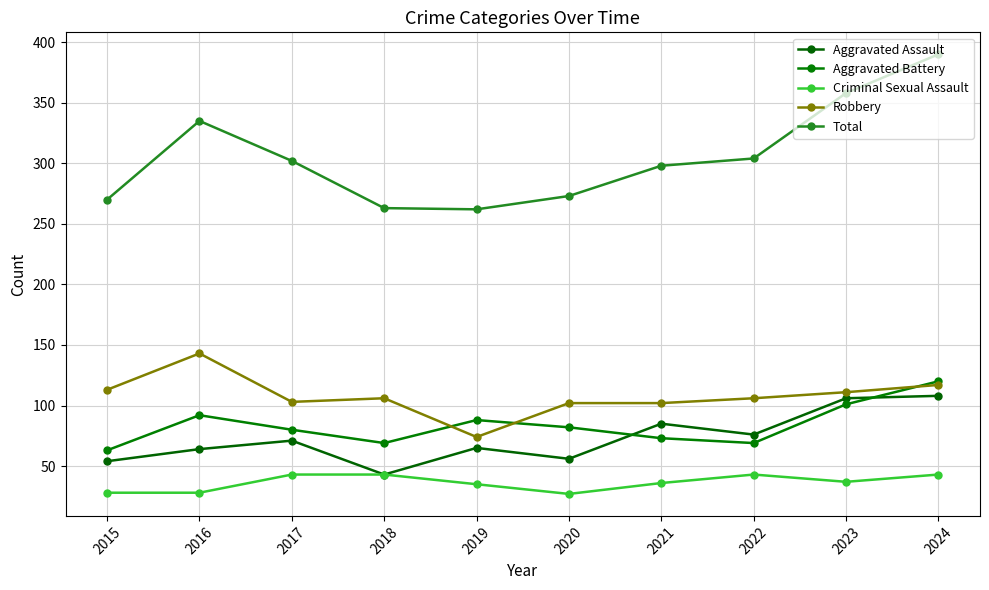

What is the difference between the Criminal Sexual Assault values at 2019 and 2021?

1